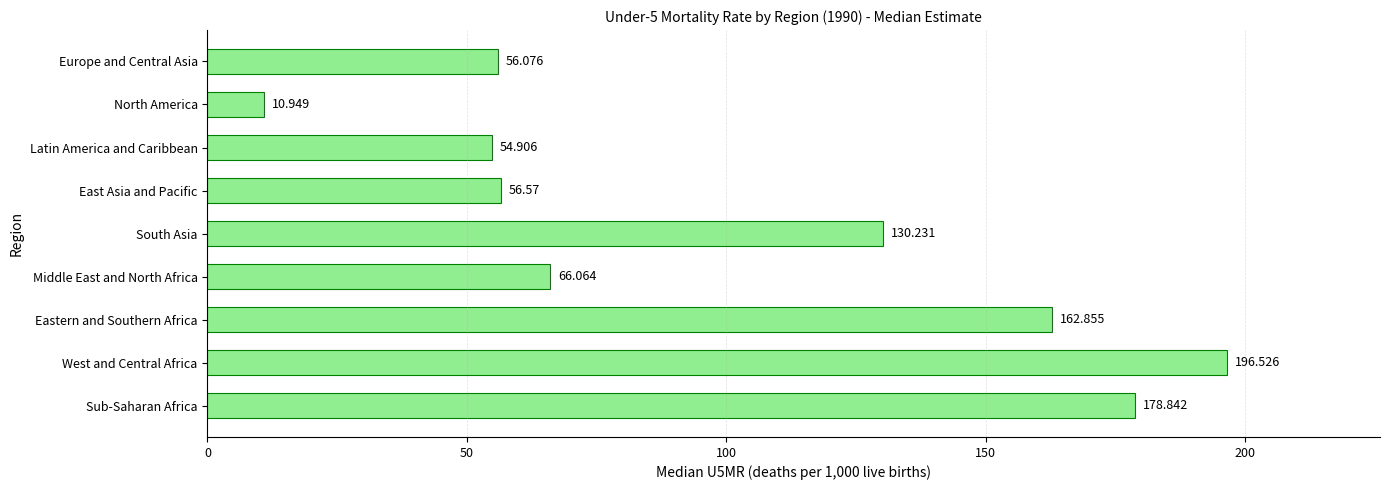

Which has a higher value, Sub-Saharan Africa or Europe and Central Asia?

Sub-Saharan Africa